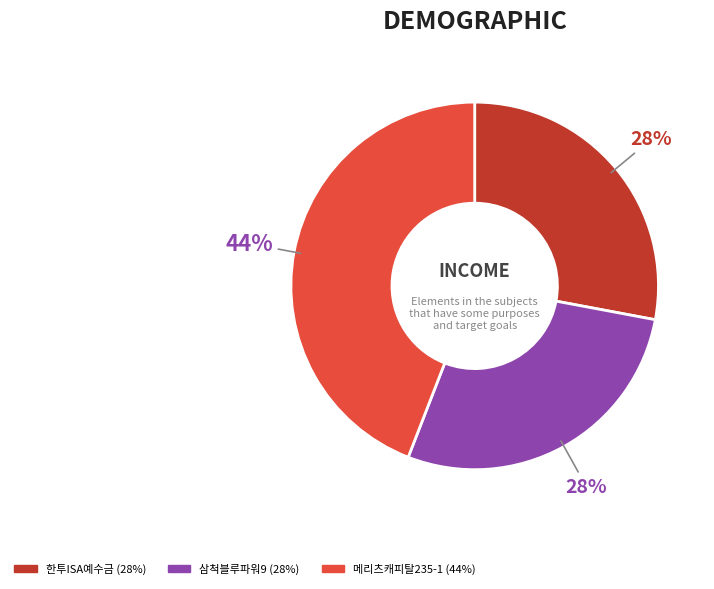

Does any single category account for the majority?

No